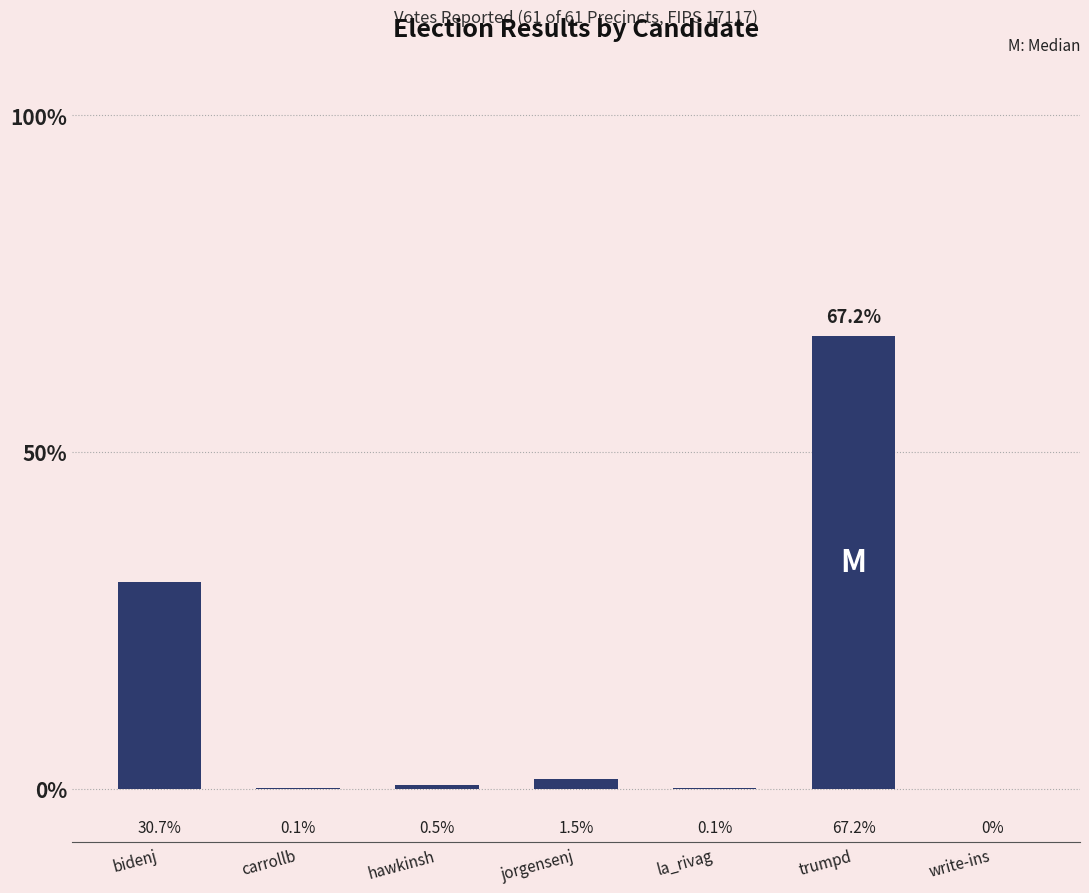

Are the bars horizontal?

No